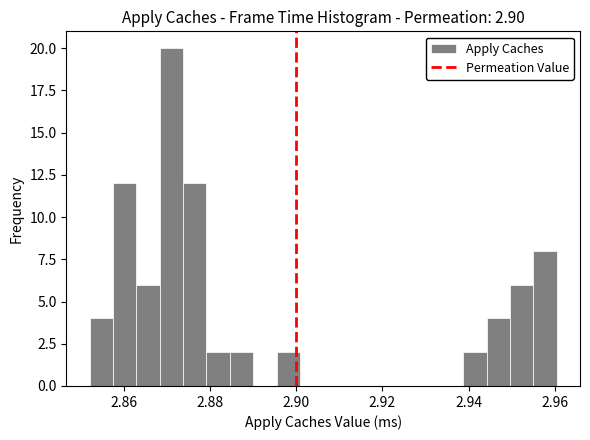

Around what value on the x-axis is the tallest bar? Give the approximate position of its centre, as read against the axis.

2.872